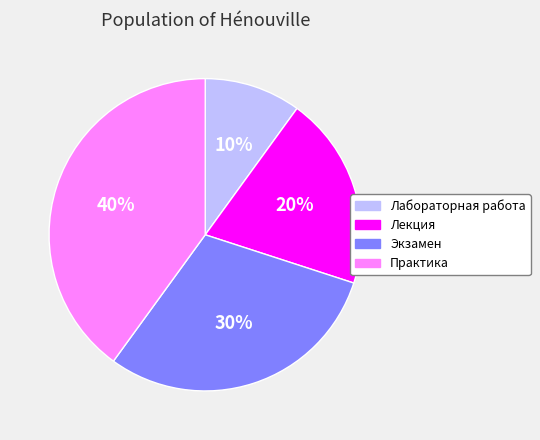

How many segments does this pie chart have?

4